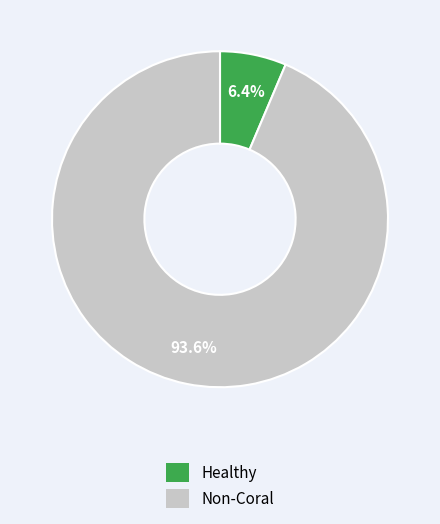

Combined, what portion of the pie is Non-Coral and Healthy?

100.0%